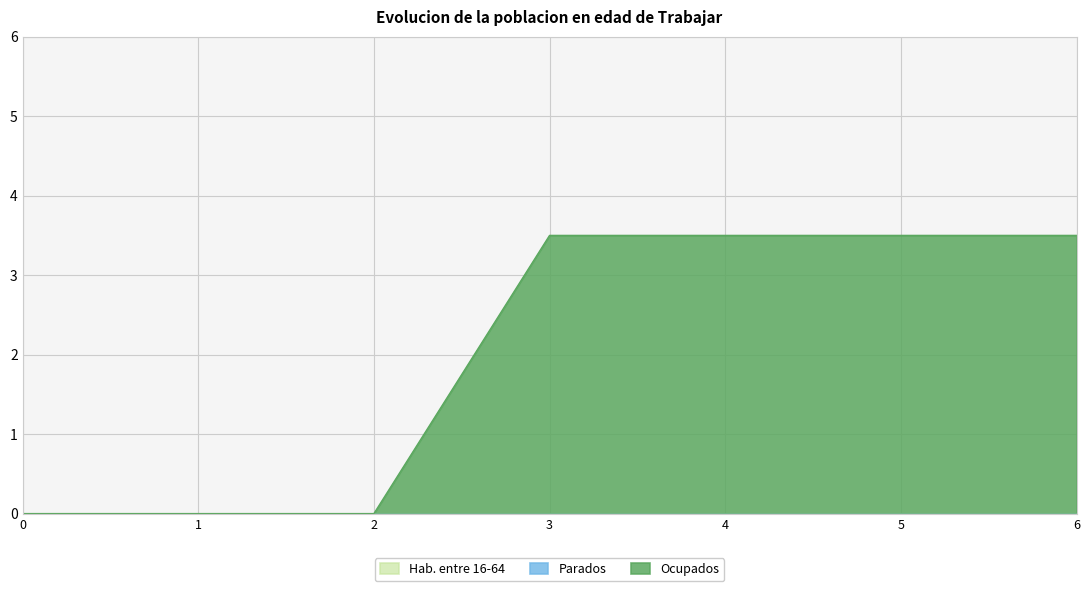

At how many categories does at least one series exceed 2?

4